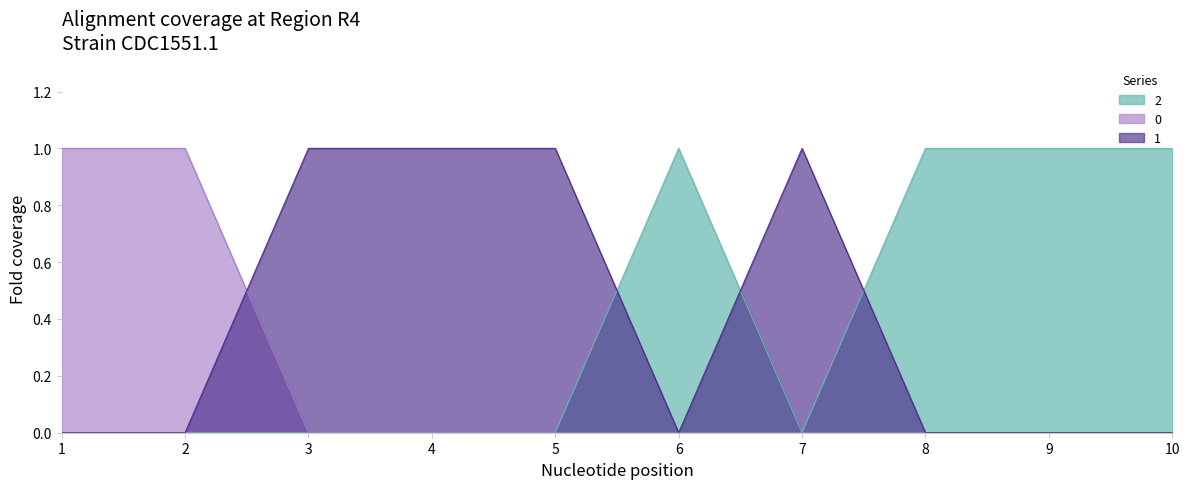

At which category is the sum across all series the highest?

1